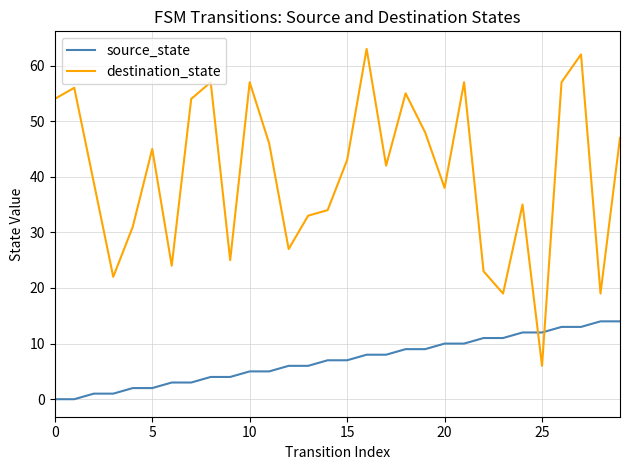

What is the difference between the maximum and minimum values in the destination_state series?

57